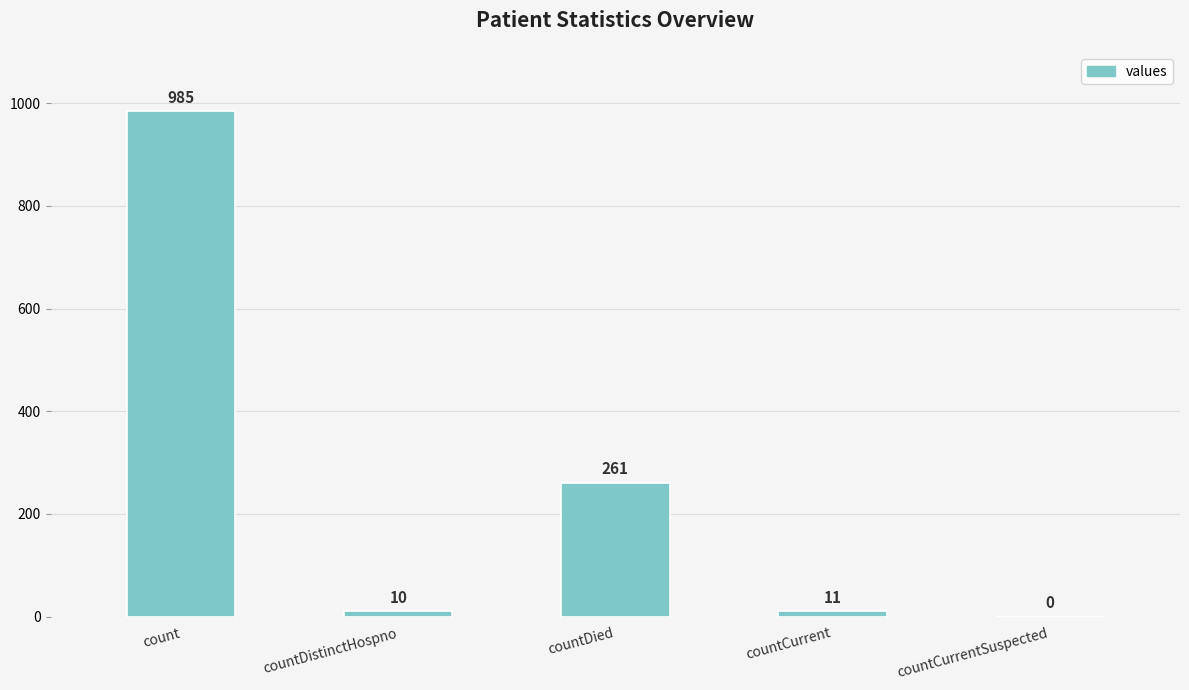

Which category has the highest value across all series?

count